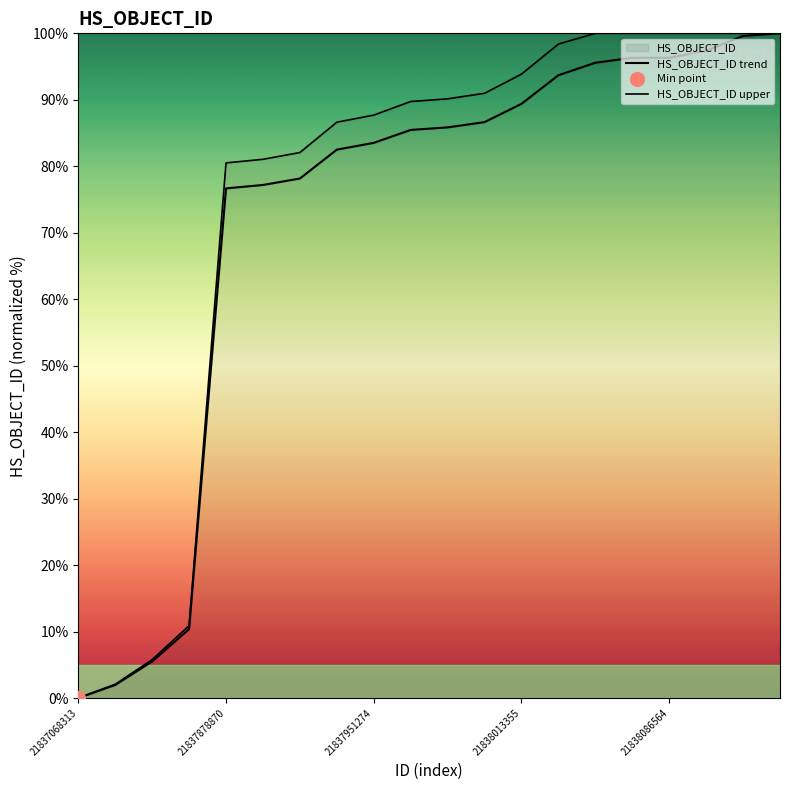

True or false: HS_OBJECT_ID trend has more than 1 interior local peaks.

False